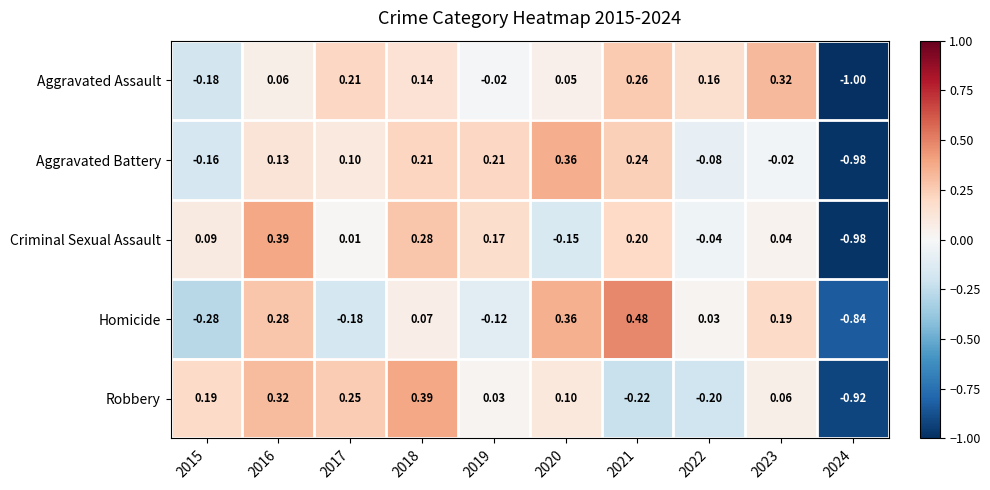

Is the value of Robbery at 2015 greater than the value of Aggravated Battery at 2019?

No